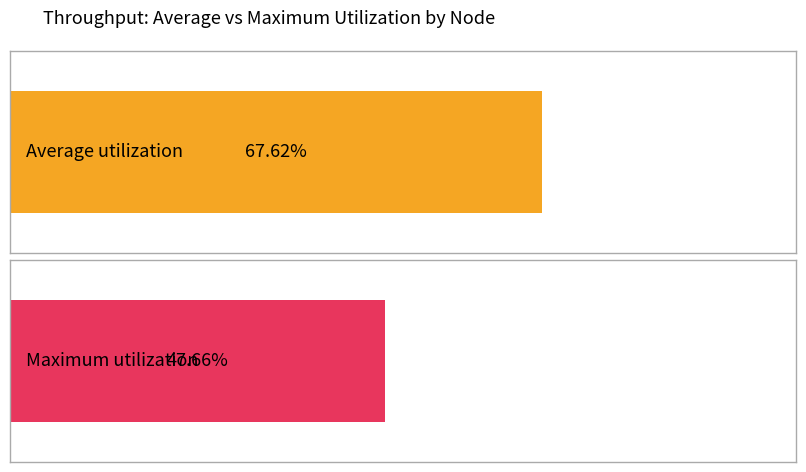

Is it true that Average utilization equals 1953.0 at 20?

False